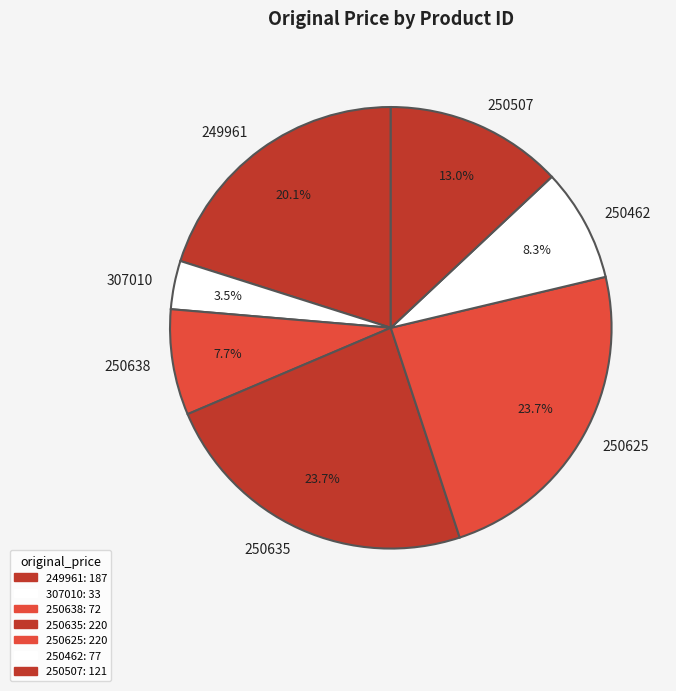

To the nearest percent, what is the difference between the largest and smallest slice percentages?

20%